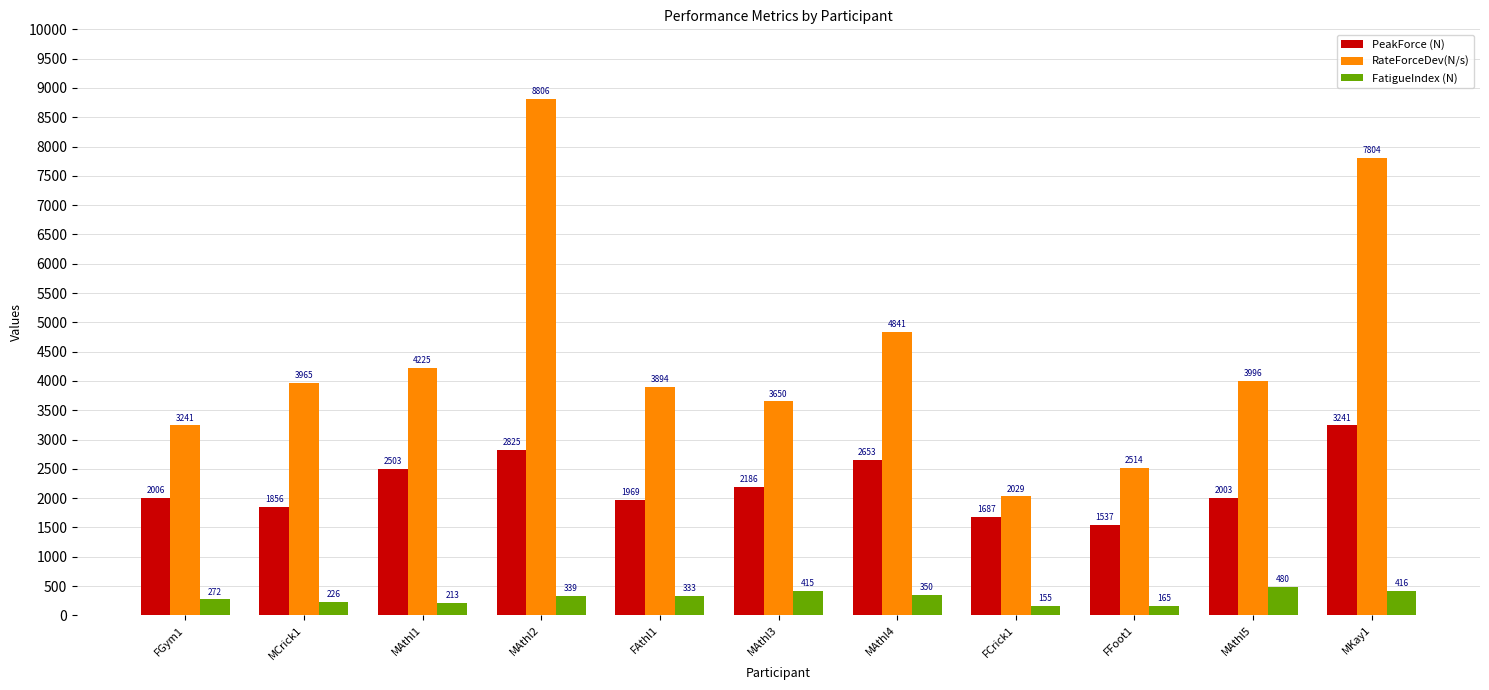

Is the value of RateForceDev(N/s) at FFoot1 greater than the value of PeakForce (N) at FFoot1?

Yes